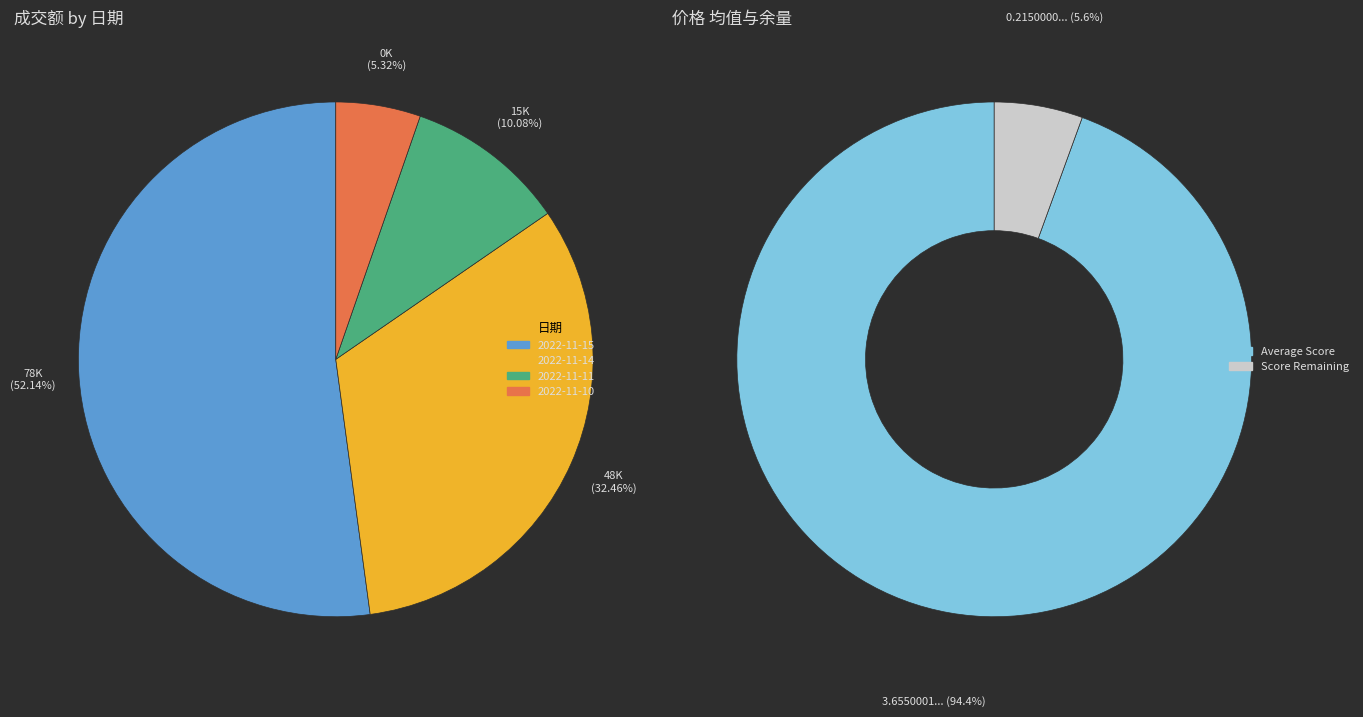

What is the largest slice in the pie chart?

2022-11-15